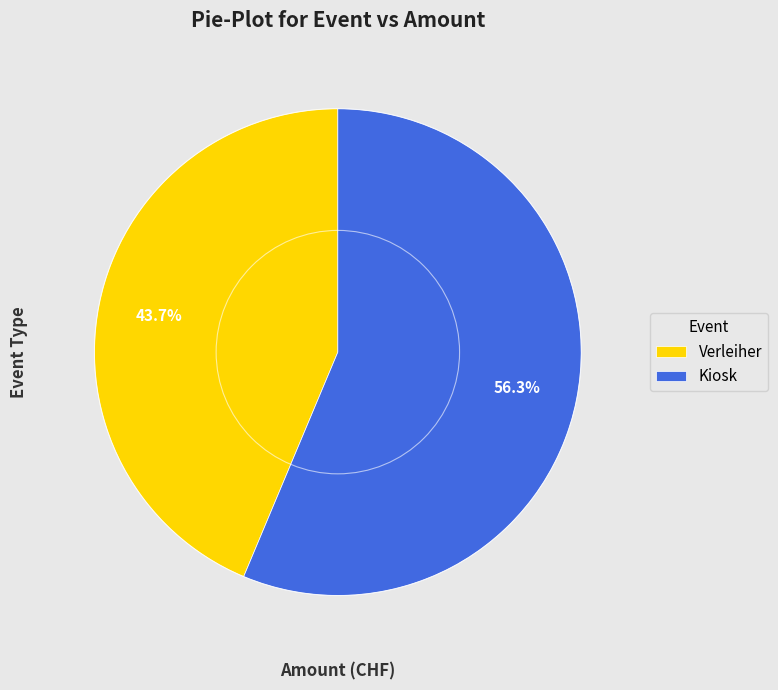

What is the ratio of the value at Verleiher to the value at Kiosk?

0.8